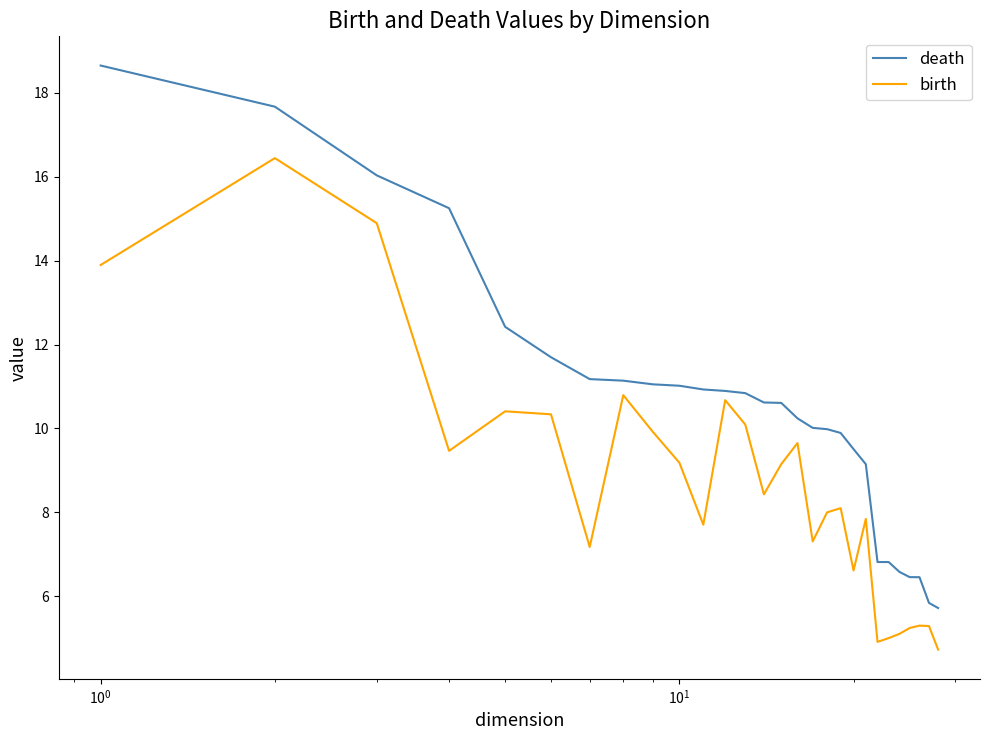

What is the maximum value shown in the chart?

18.7